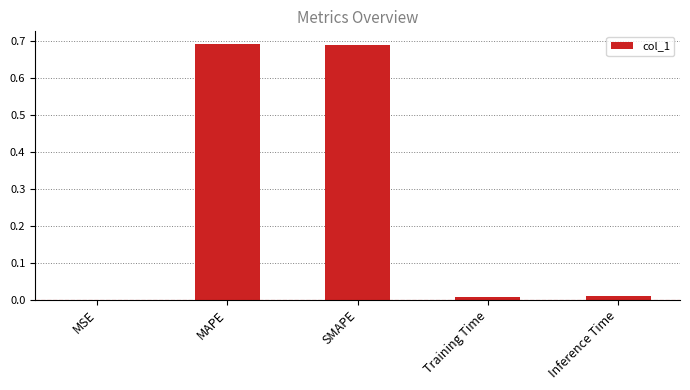

Between Training Time and MAPE, which is larger?

MAPE